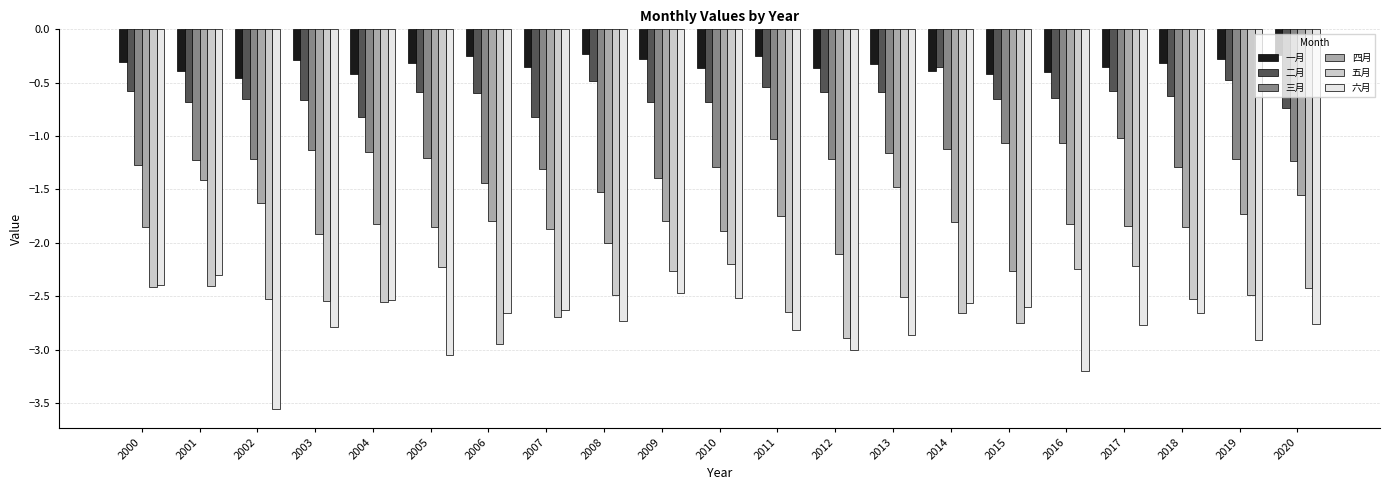

Which category has the lowest value across all series?

2002